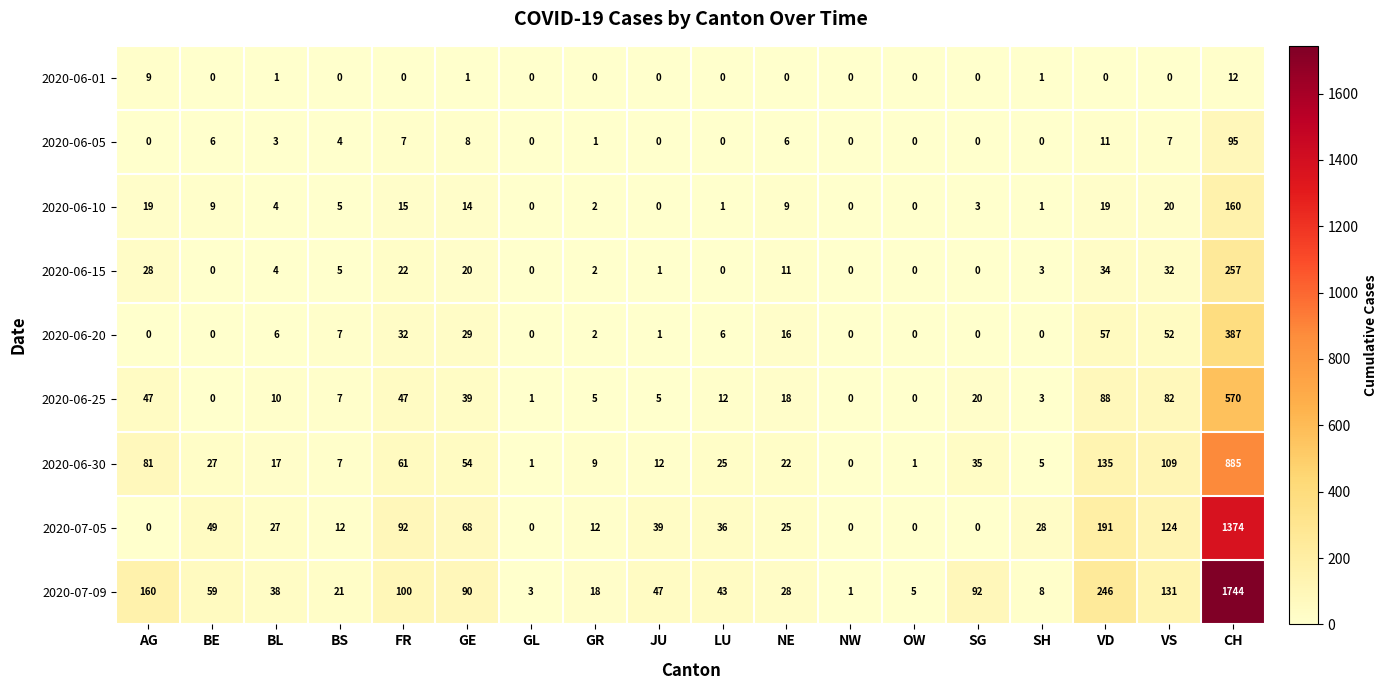

What is the maximum value shown in the chart?

1744